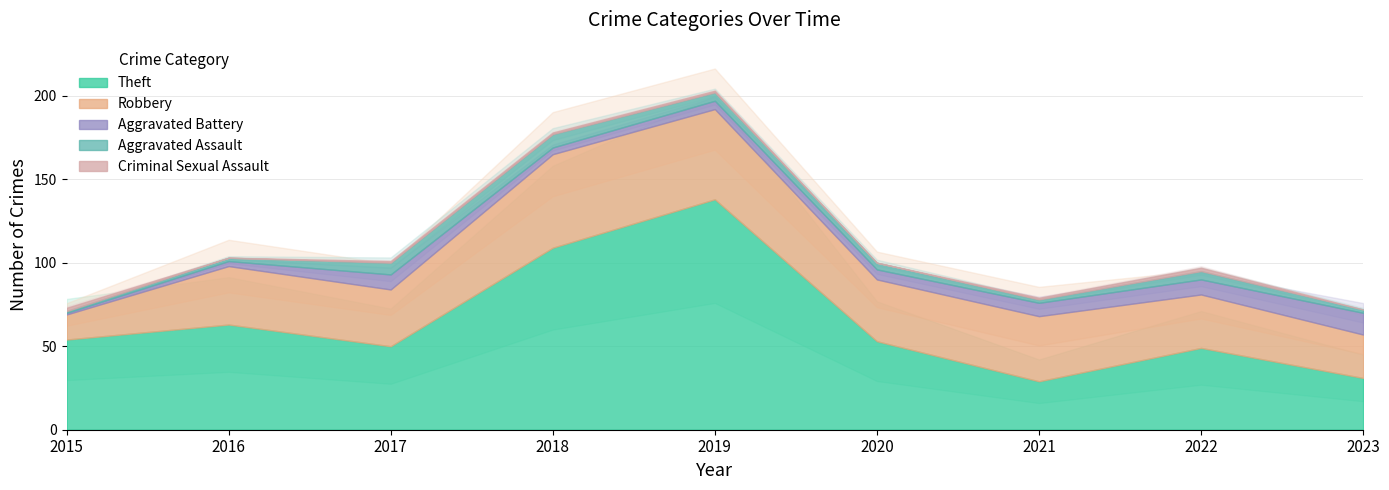

What is the difference between the Robbery values at 2015 and 2018?

41